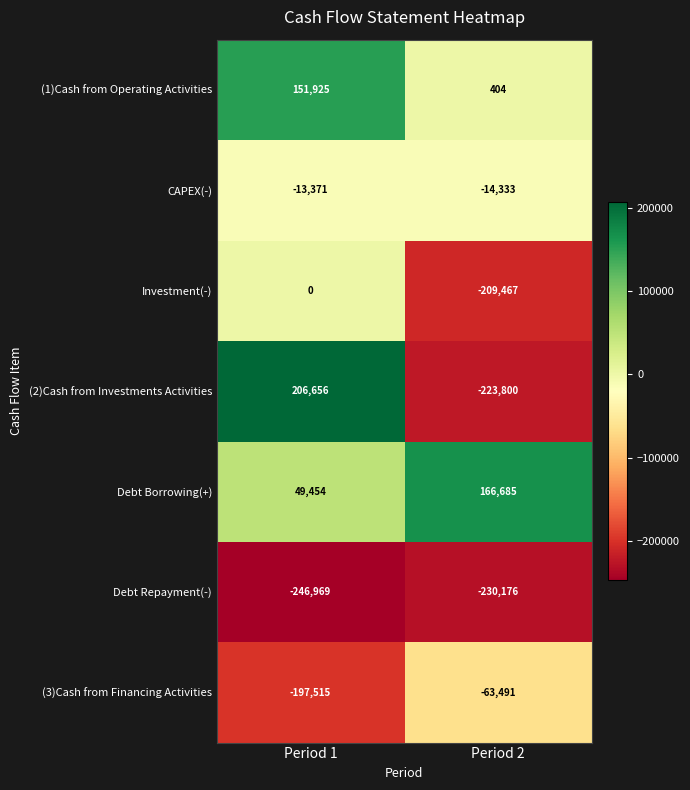

Rank the series at Period 2 from highest to lowest value.

Debt Borrowing(+), (1)Cash from Operating Activities, CAPEX(-), (3)Cash from Financing Activities, Investment(-), (2)Cash from Investments Activities, Debt Repayment(-)